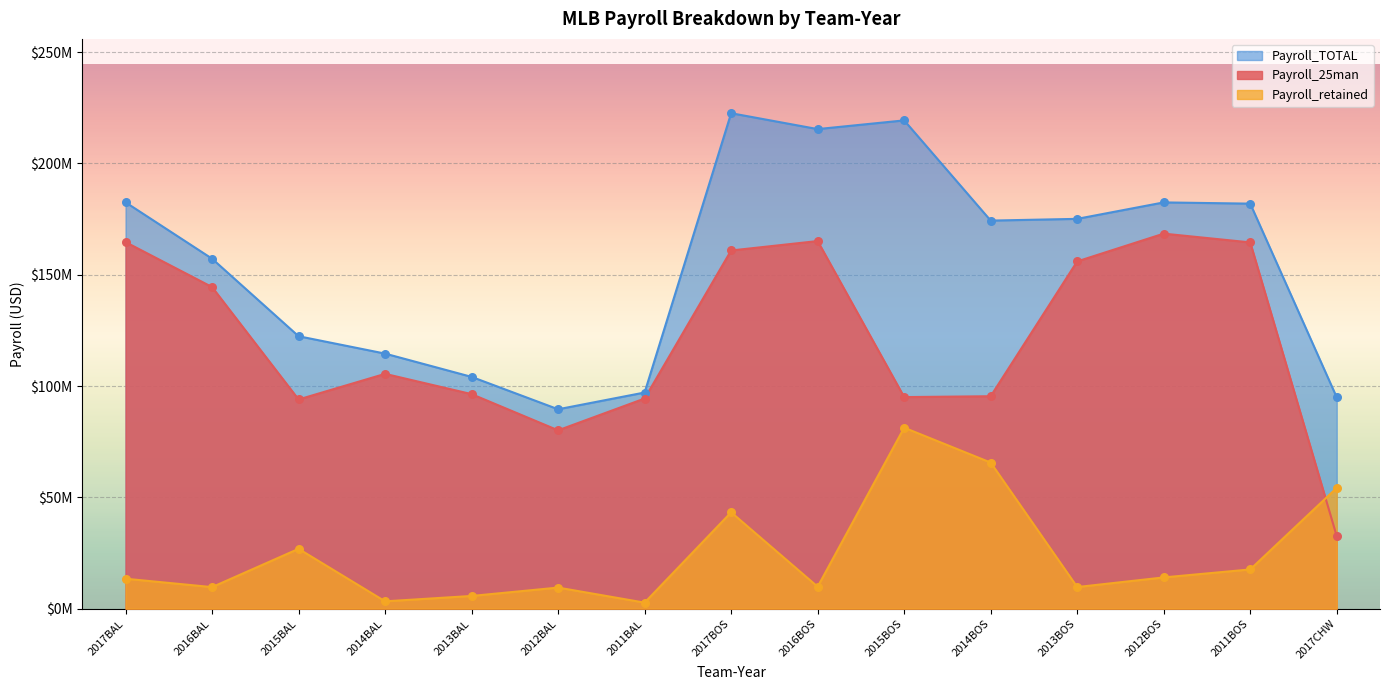

At which category is the sum across all series the highest?

2017BOS